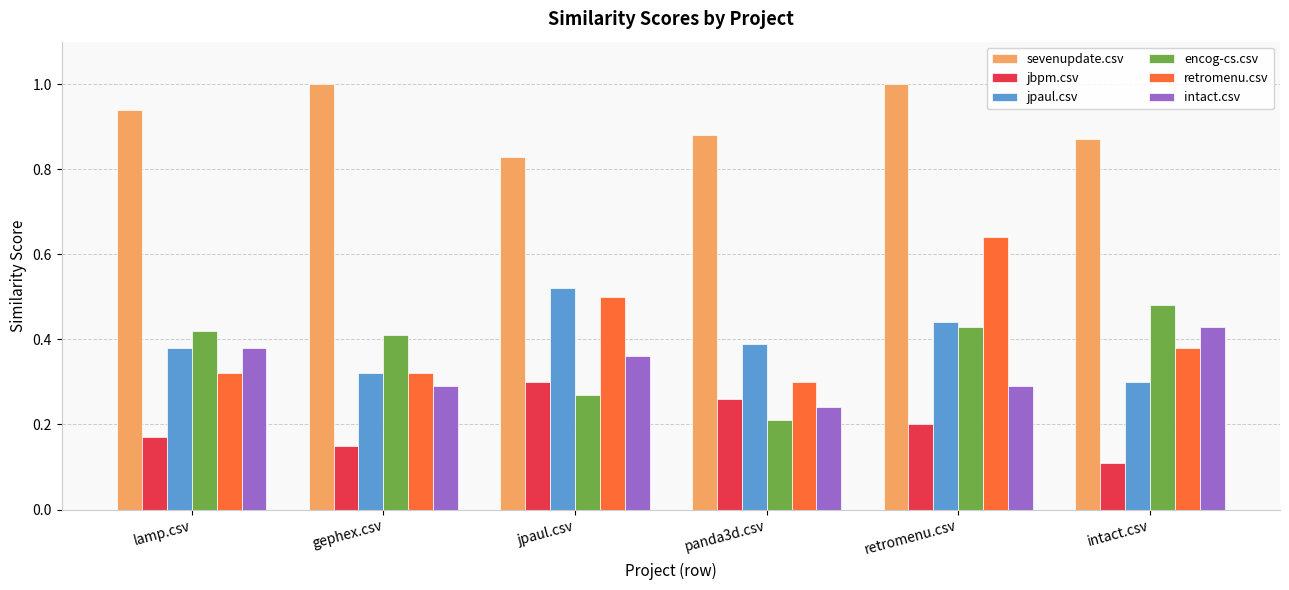

At which label does encog-cs.csv reach its peak?

intact.csv